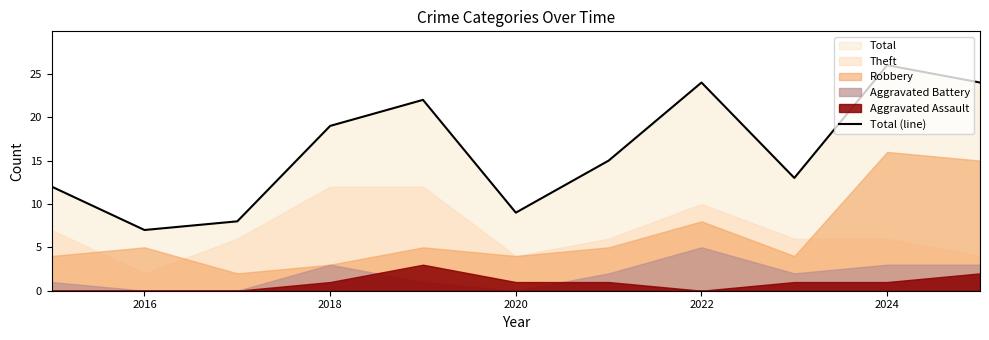

At which category does the chart reach its minimum across all series?

2016